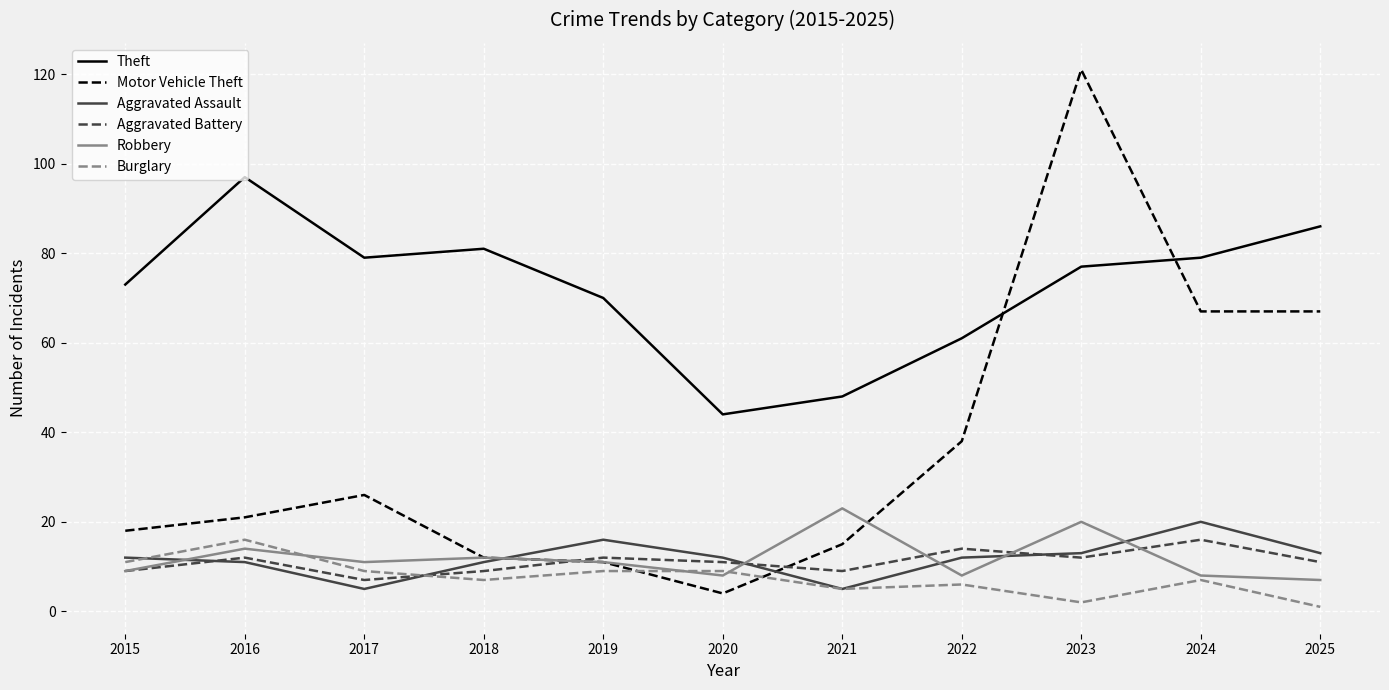

In Aggravated Battery, how many points are higher than both neighbors (excluding endpoints)?

4